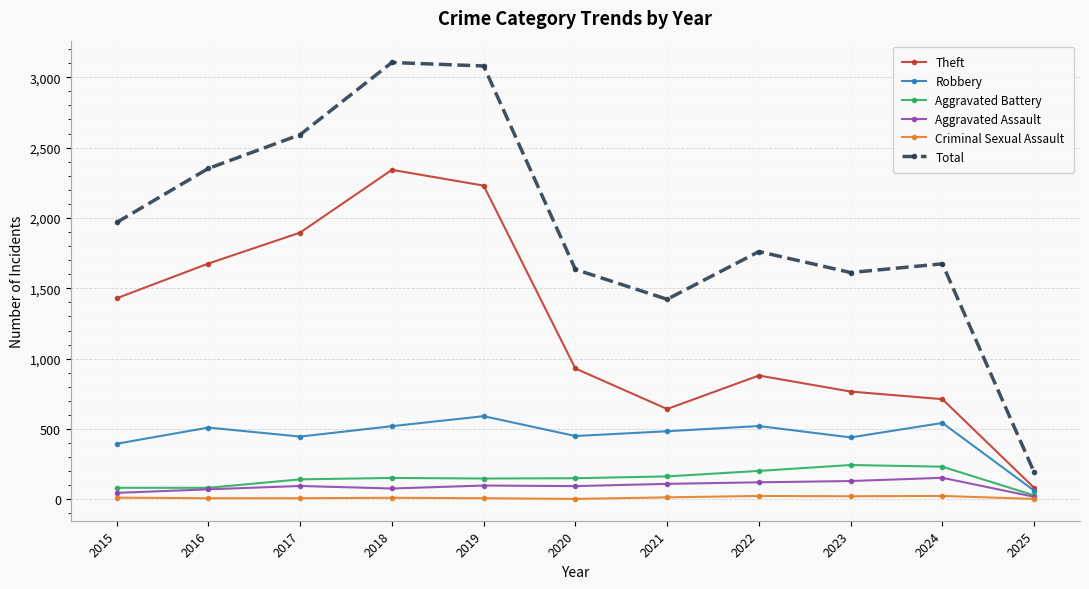

Which series has the largest range (max minus min)?

Total